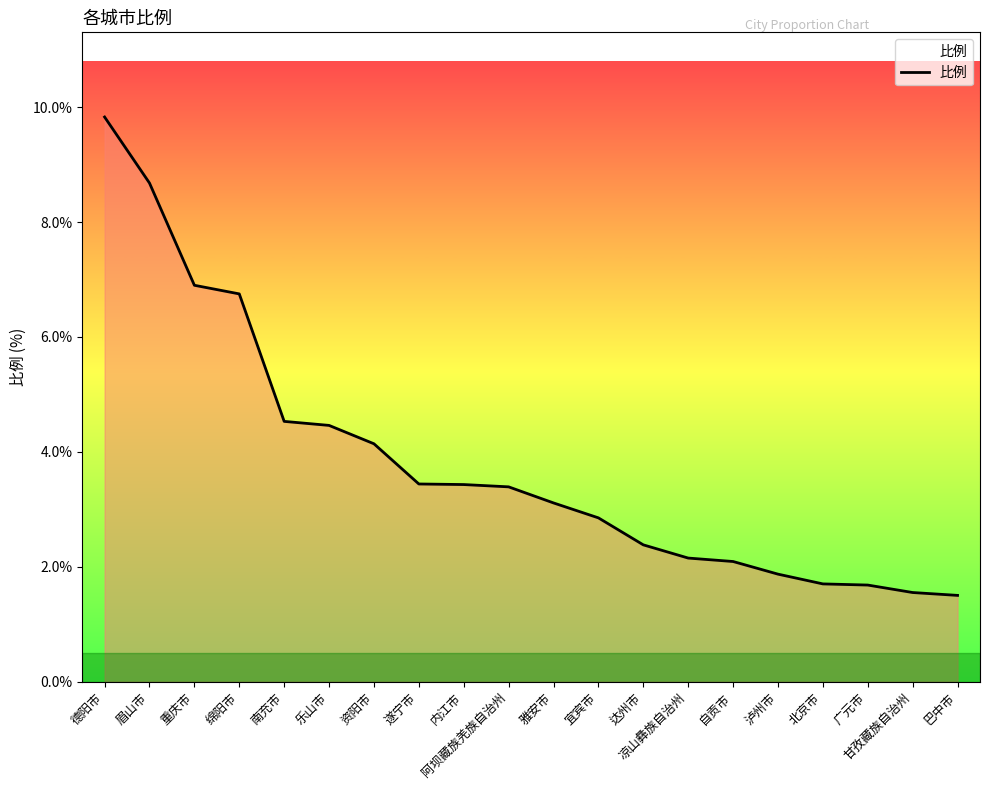

How many lines are shown in the chart?

1